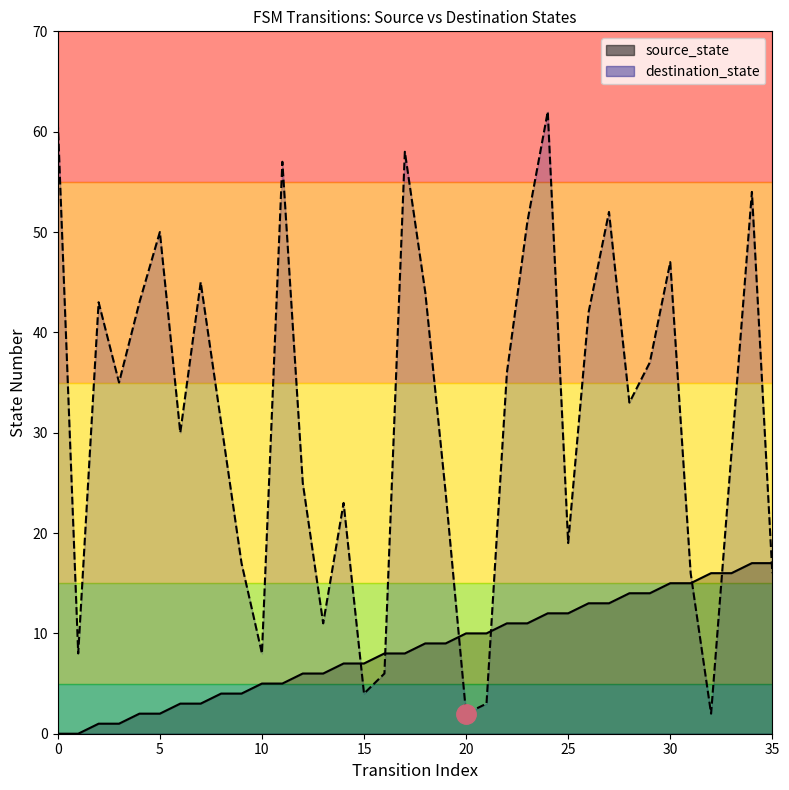

At which category is the sum across all series the highest?

24